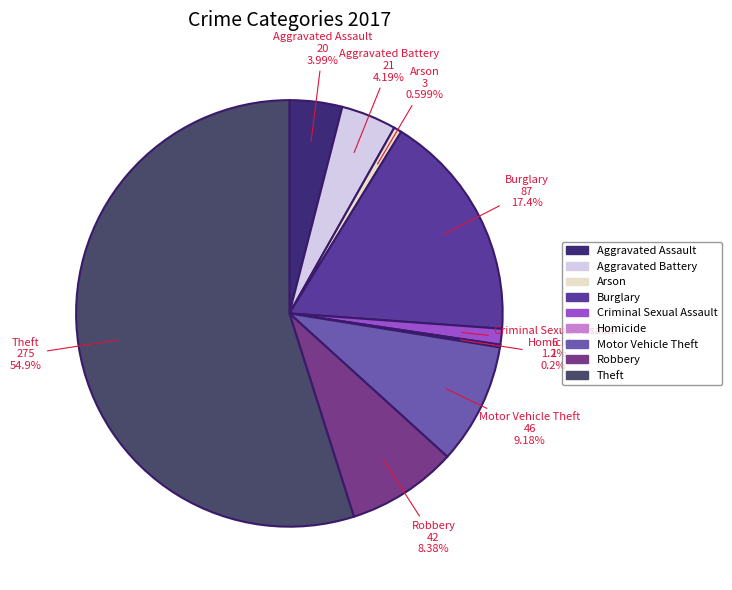

To the nearest percent, what percentage of the pie is Robbery?

8%